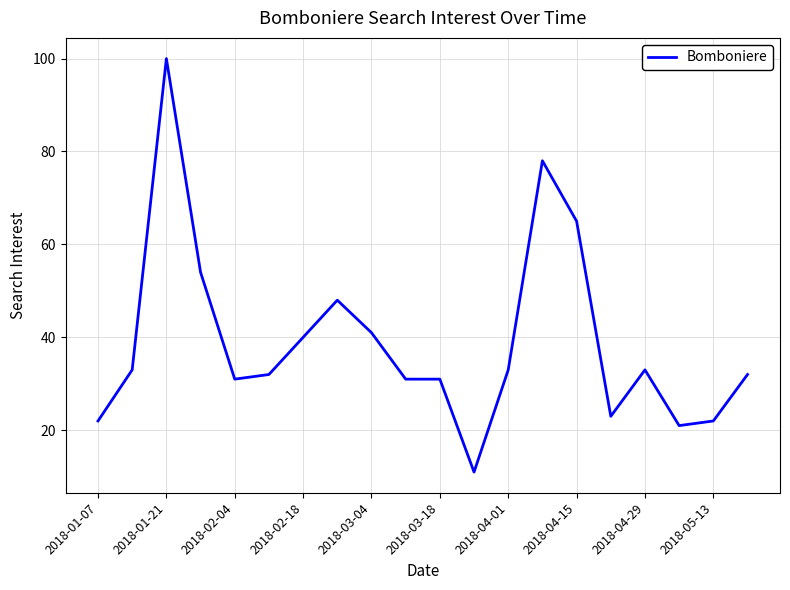

What is the smallest value displayed?

11